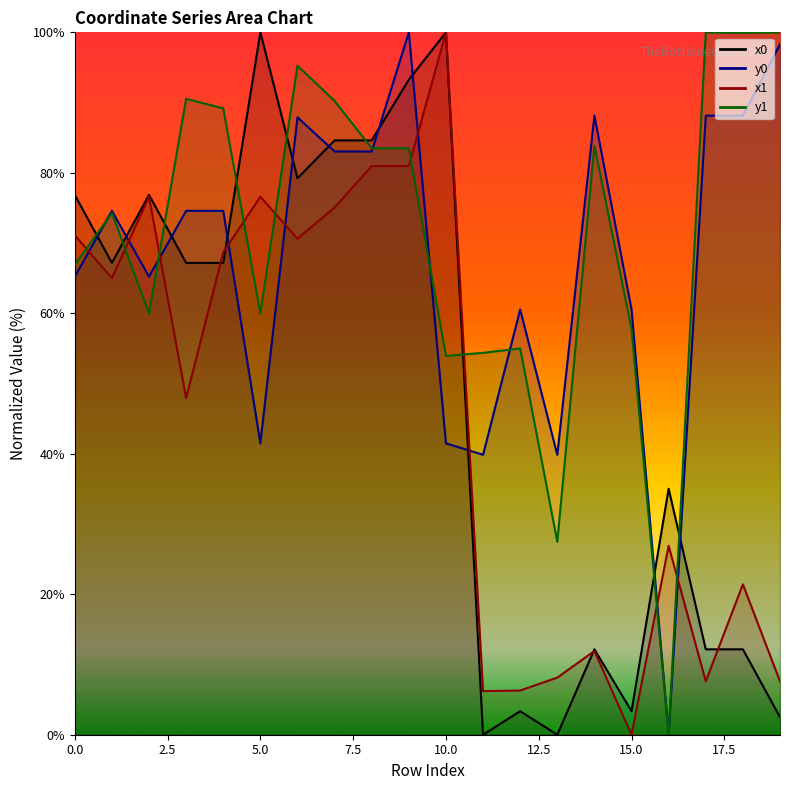

What is the difference between the highest and lowest values at 16?

35.0